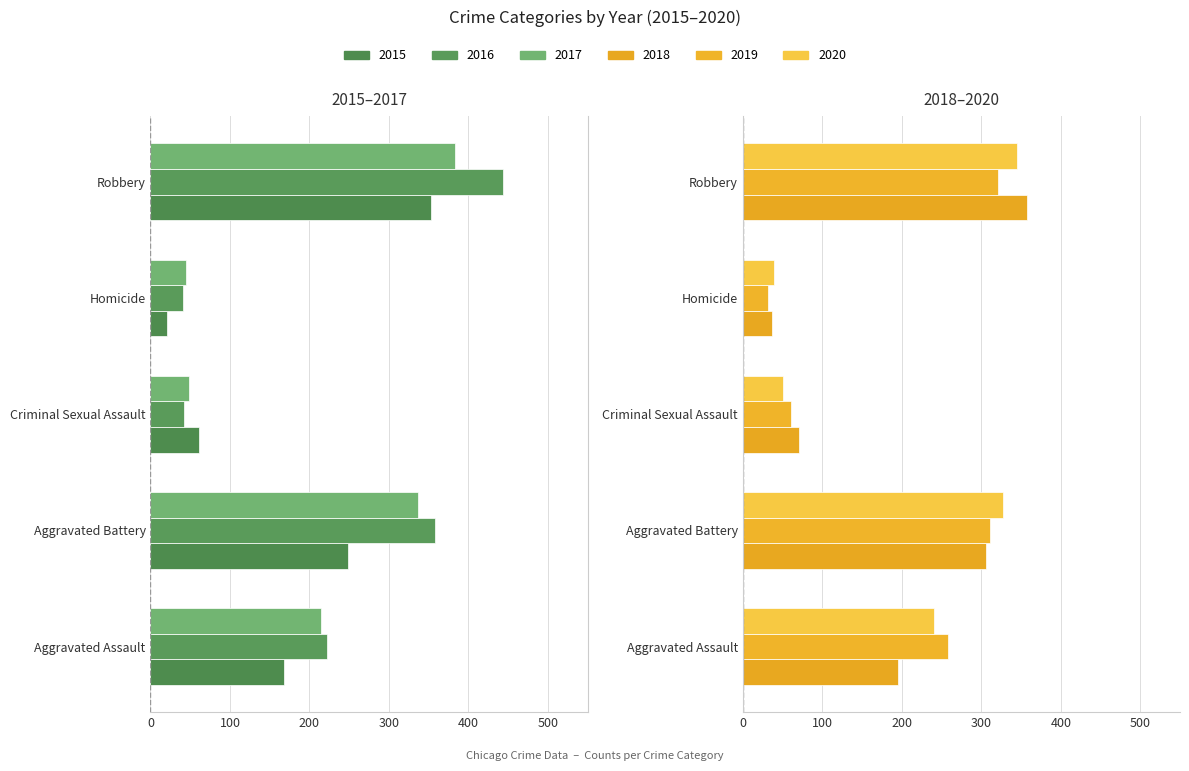

What position from the right is Aggravated Battery?

4